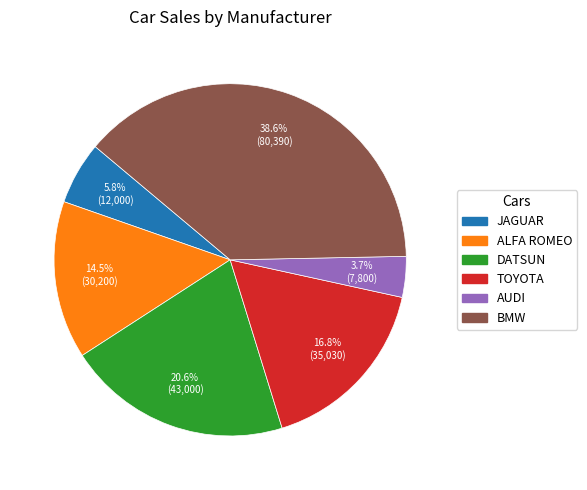

Which has a higher value, ALFA ROMEO or AUDI?

ALFA ROMEO